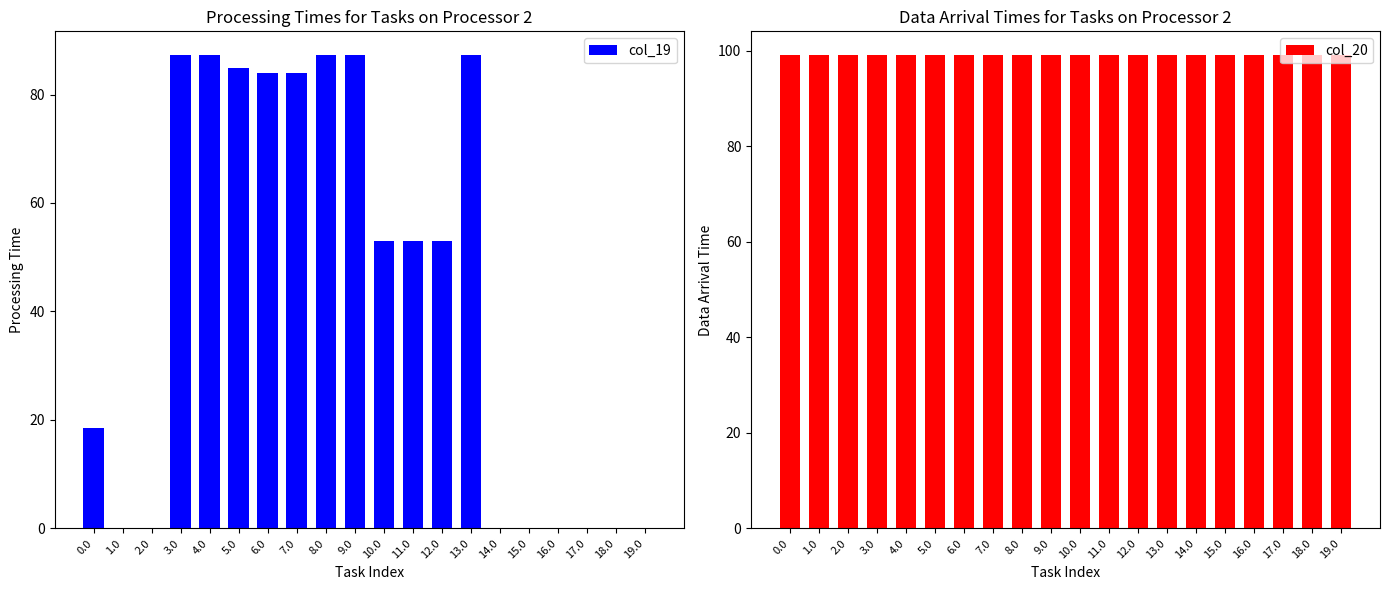

What are all the series names shown in the legend?

col_19, col_20